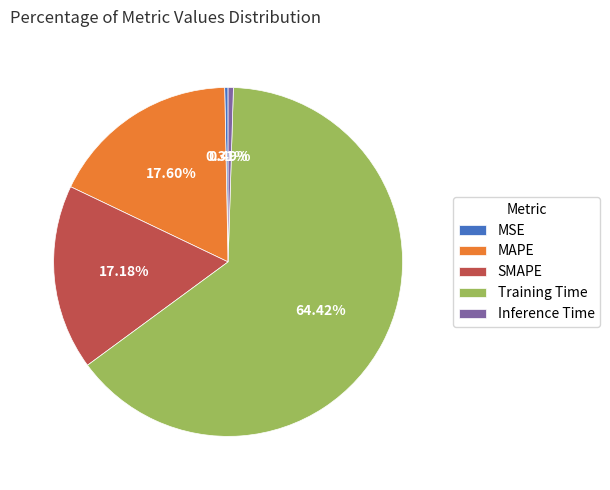

How many slices are in this pie chart?

5